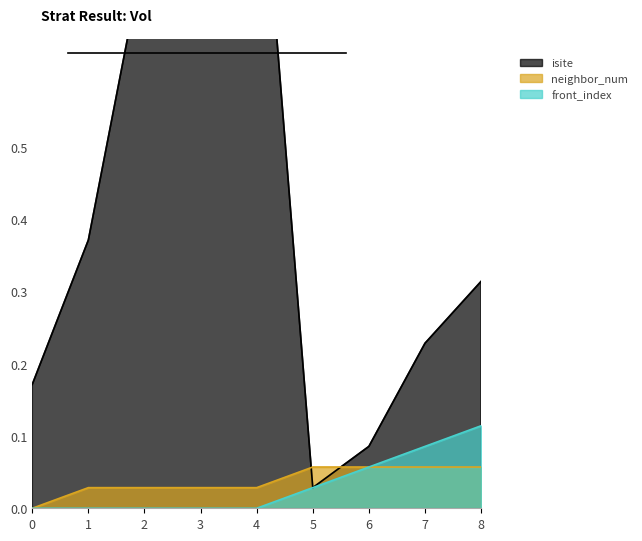

What is the difference between the maximum and minimum values in the isite series?

1.0